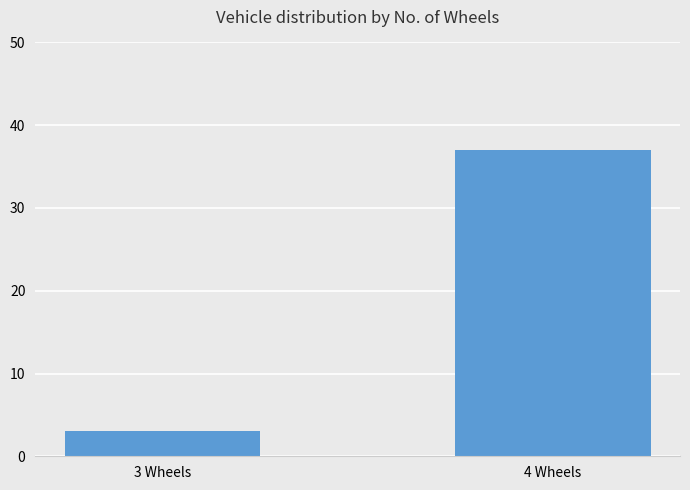

The value at 3 Wheels is 3. True or false?

True